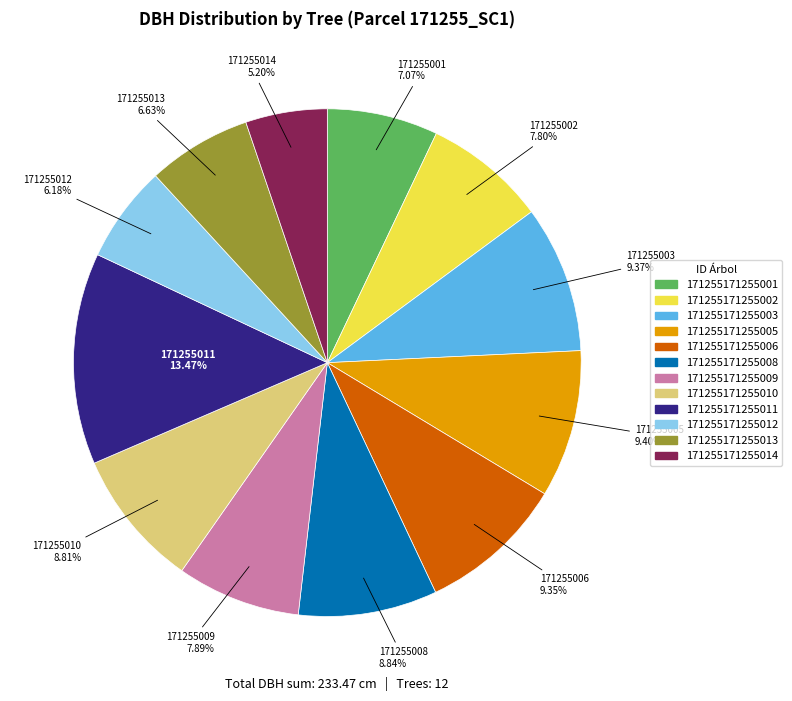

Is there any slice that represents more than half of the pie?

No